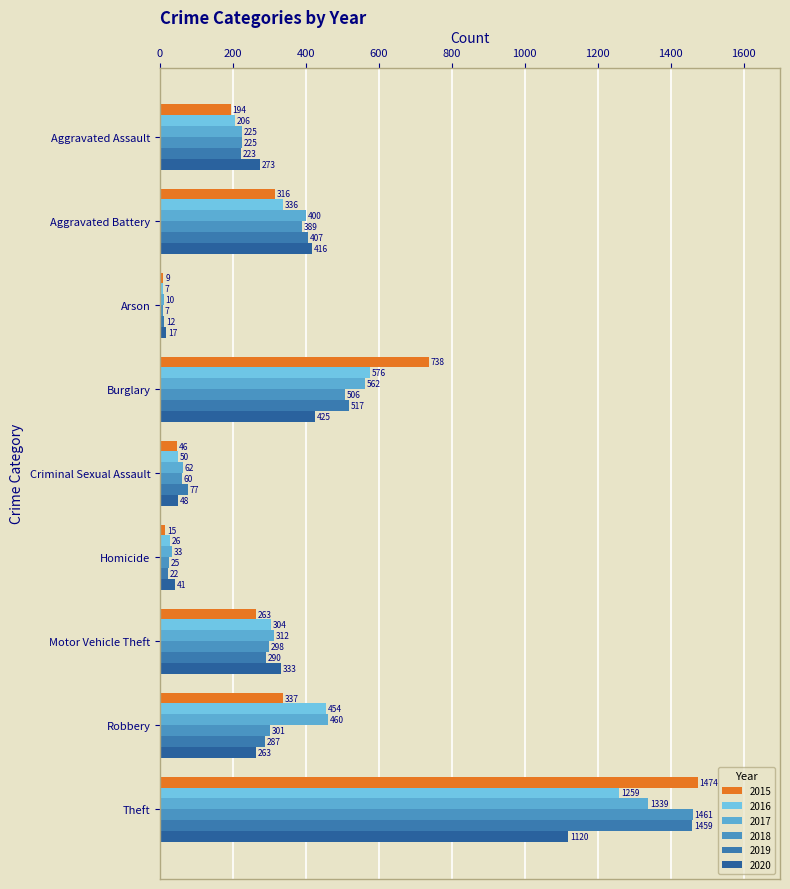

At which category does the chart reach its minimum across all series?

Arson